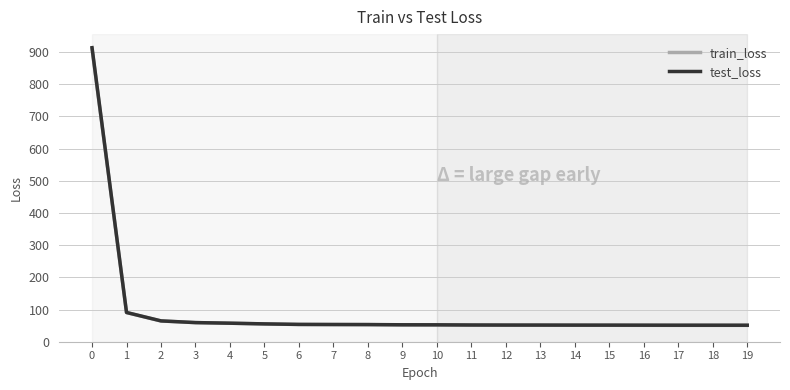

The test_loss series shows 51.3 at 17. True or false?

True